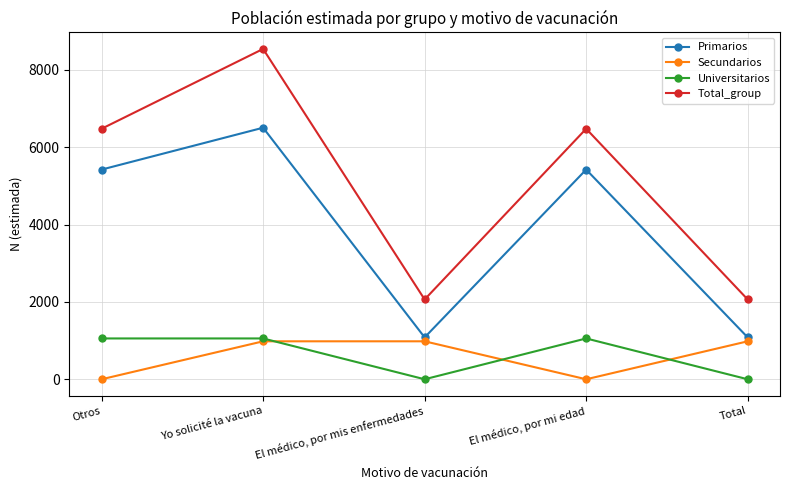

Reading right to left, extract all data points from this chart.

Primarios: 1083	5424	1083	6507	5424
Secundarios: 982	0	982	982	0
Universitarios: 0	1056	0	1056	1056
Total_group: 2064	6480	2064	8545	6480